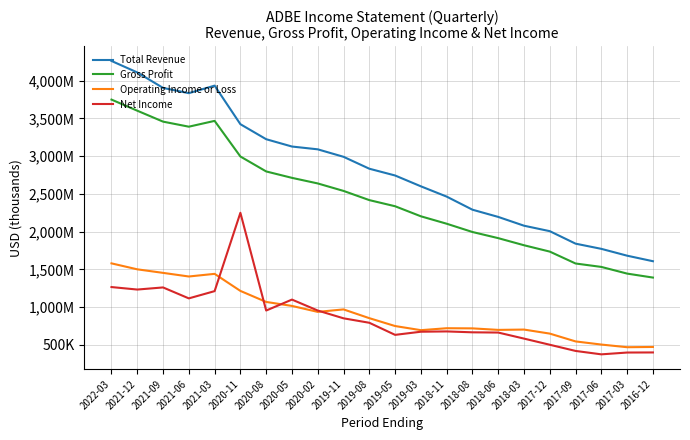

What value does the Total Revenue series have at 2019-08?

2834100